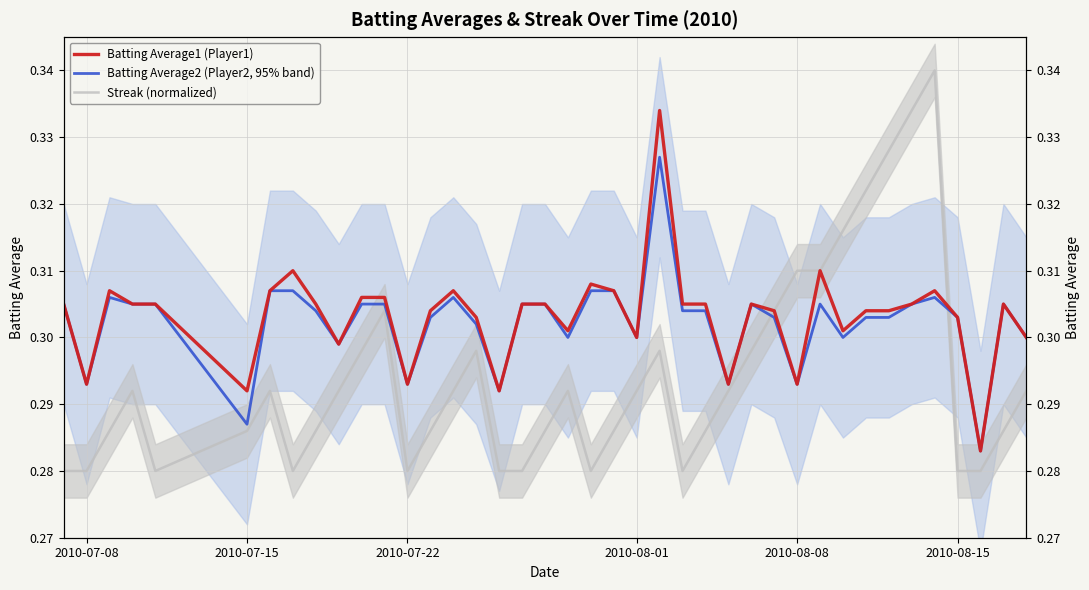

The Batting Average1 (Player1) series shows 0.5 at 2010-07-22. True or false?

False